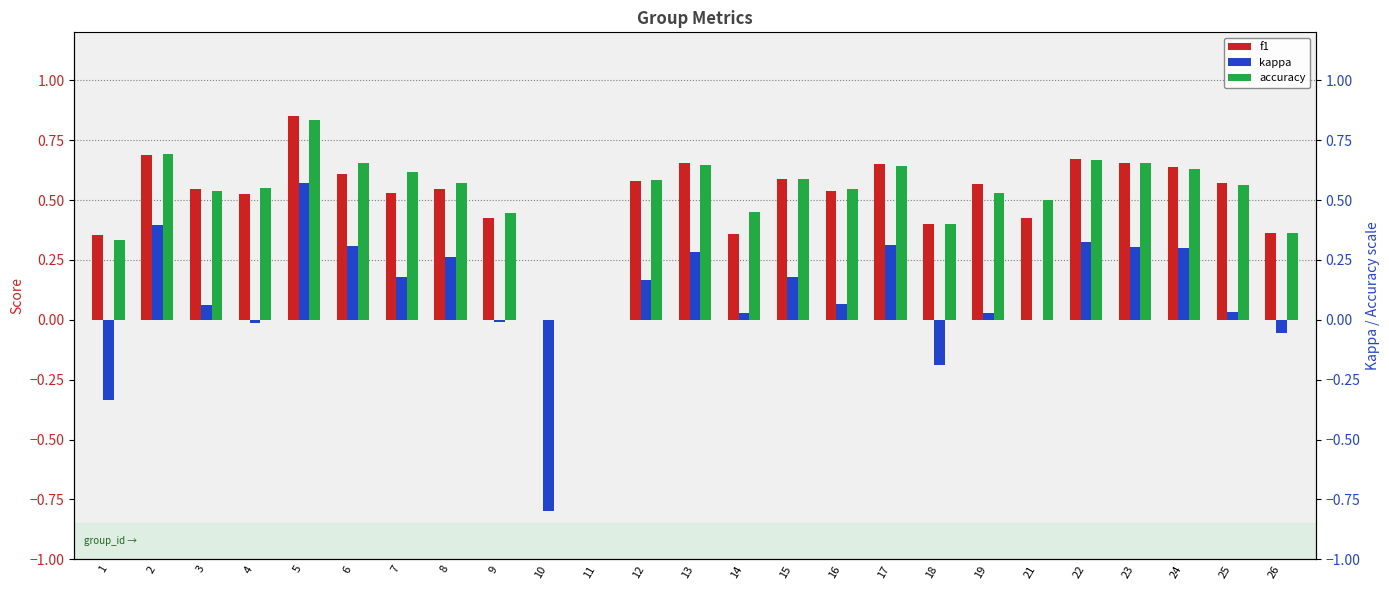

Which series has the widest spread of values?

kappa